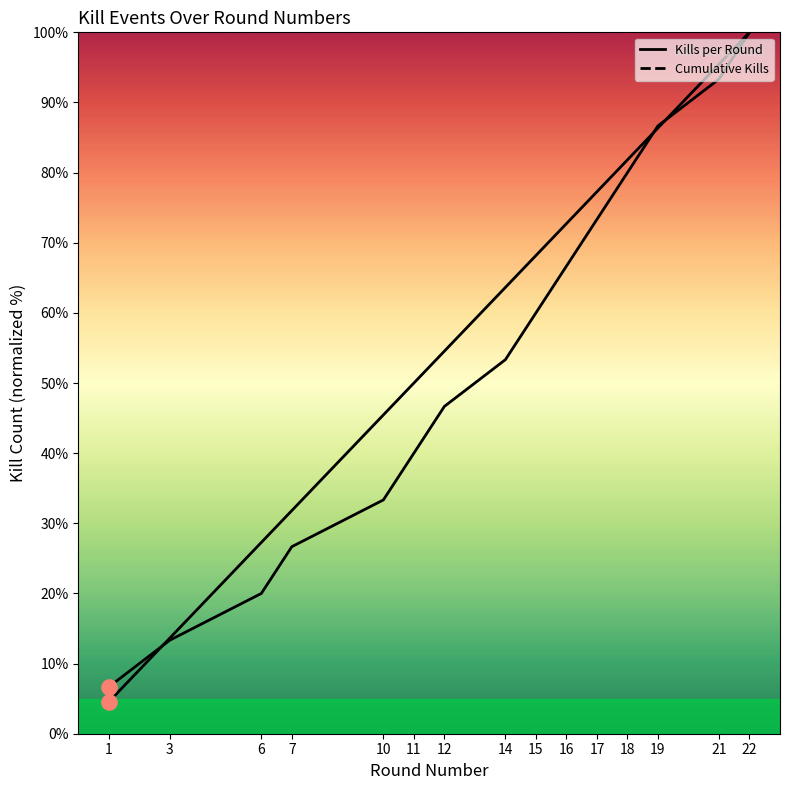

At which category is the sum across all series the highest?

22